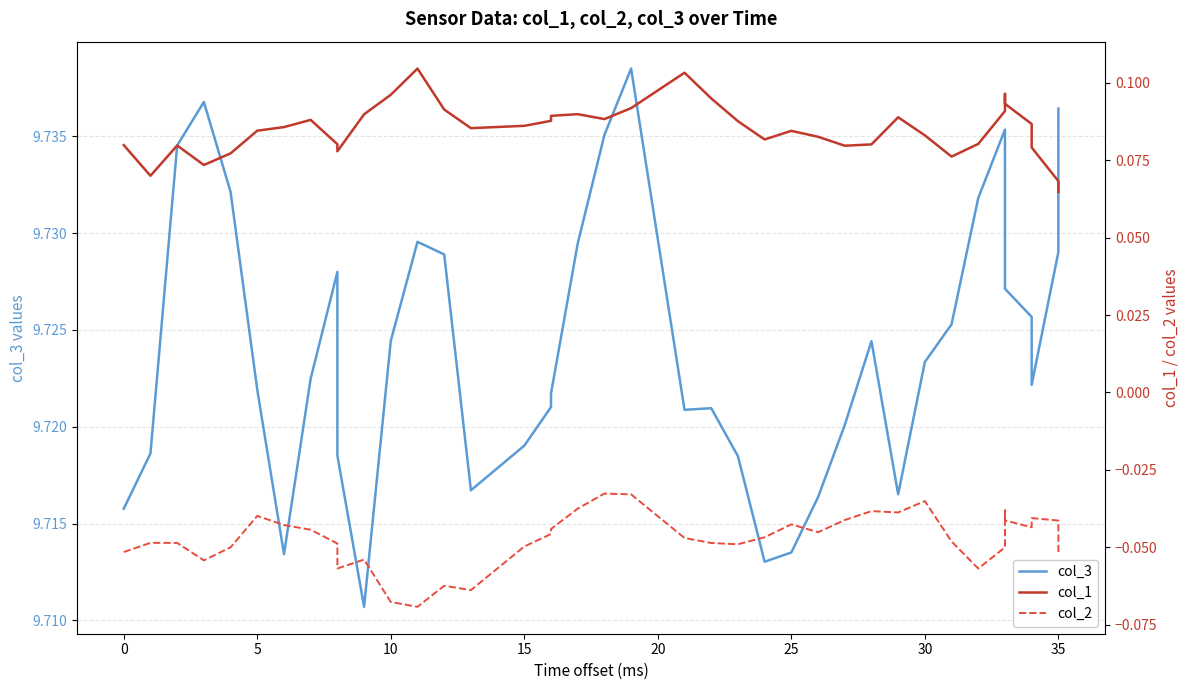

The col_2 series shows -0.1 at 5. True or false?

False